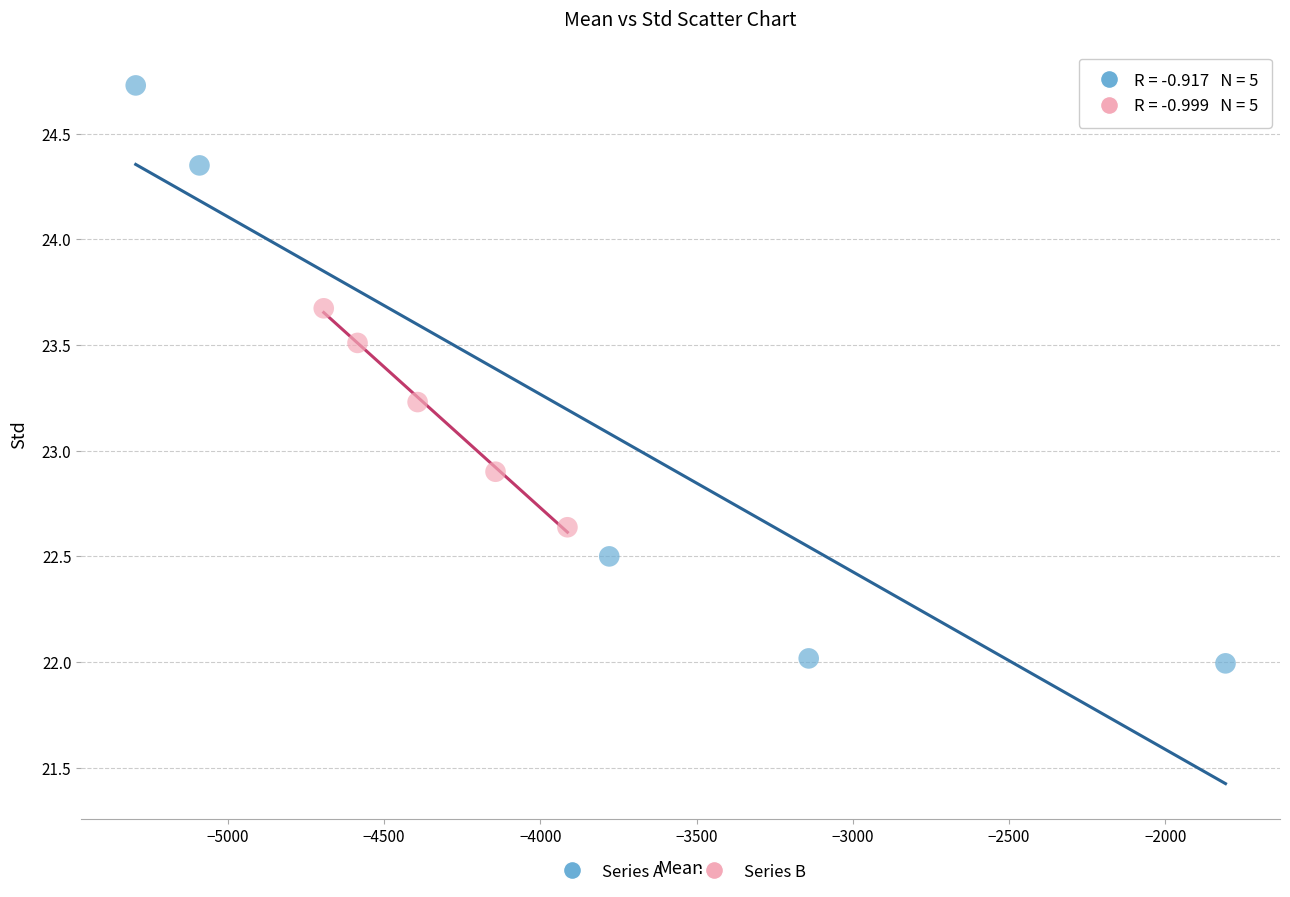

Which series contains the highest Y value?

Series A